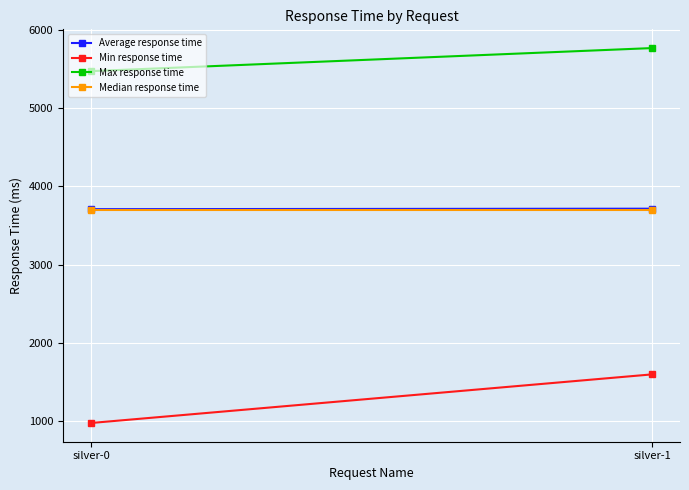

Which series changed the most between silver-0 and silver-1?

Min response time